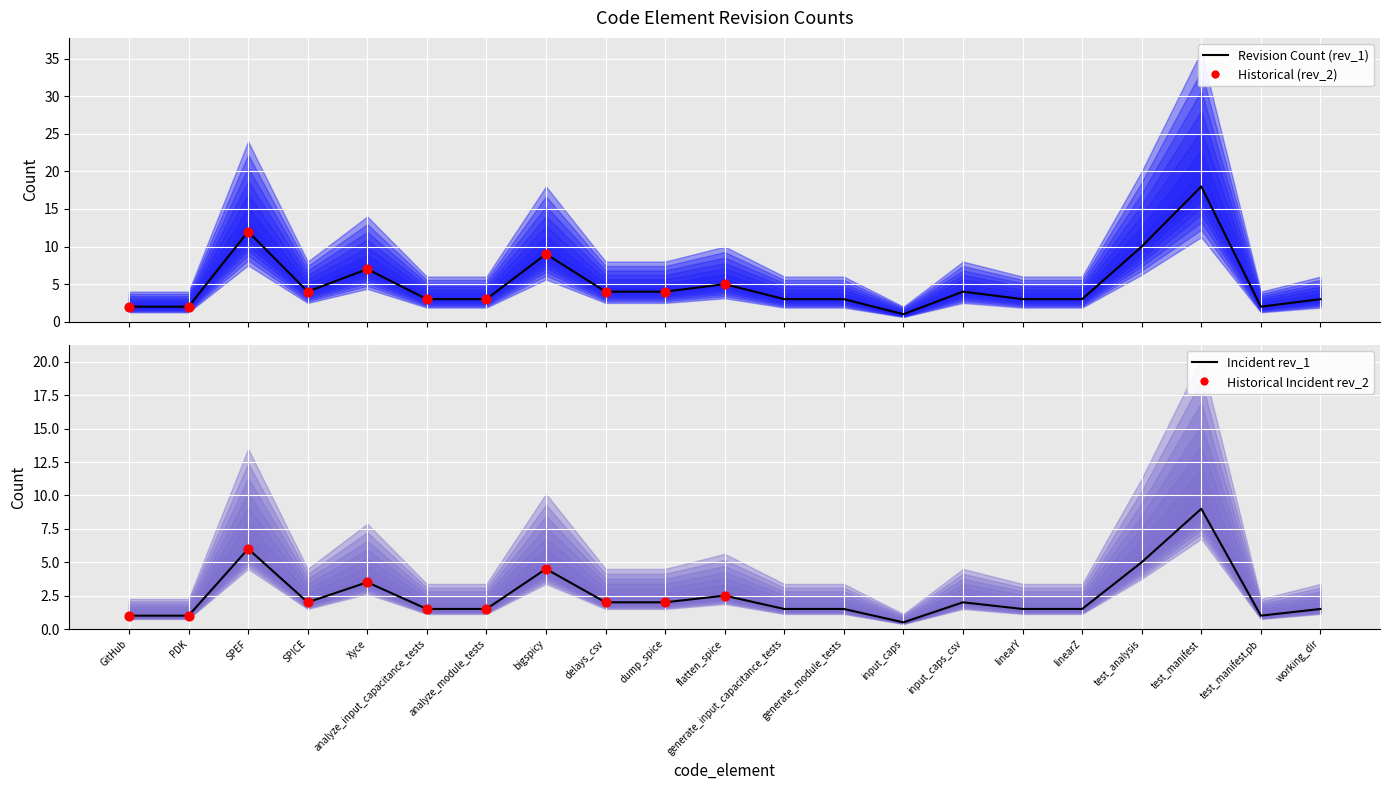

Which series reaches the minimum Y coordinate?

rev_2